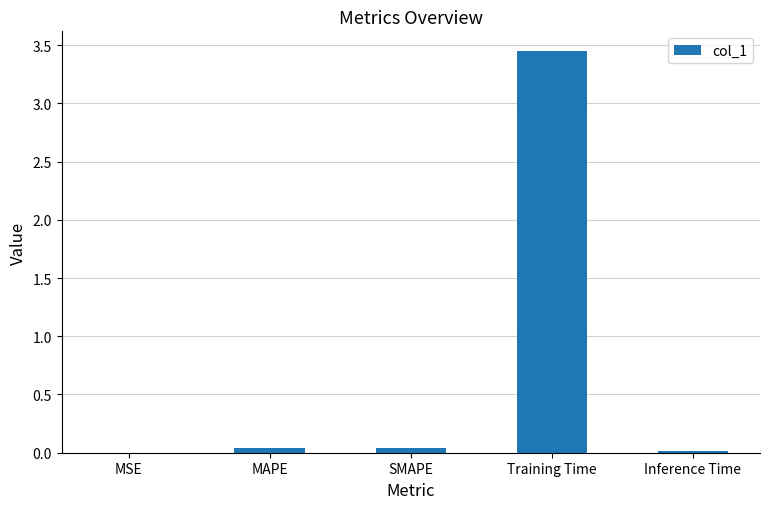

Which category has the highest value across all series?

Training Time